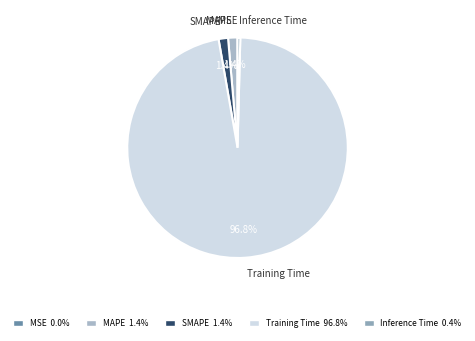

What is the largest slice in the pie chart?

Training Time